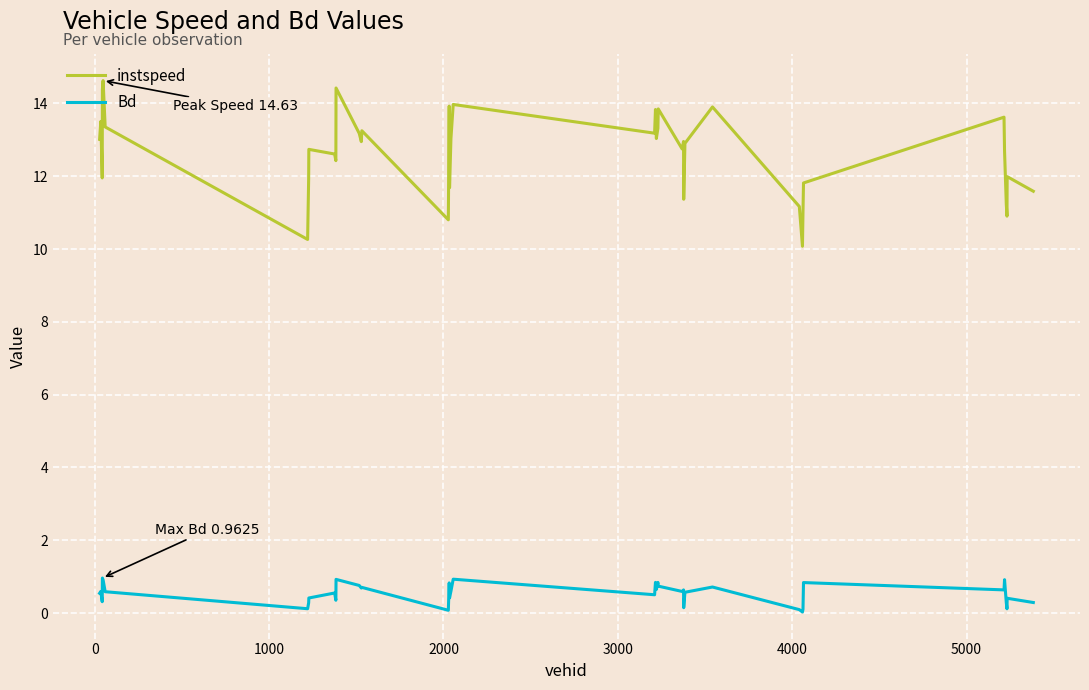

What is the lowest value of the instspeed series?

10.1